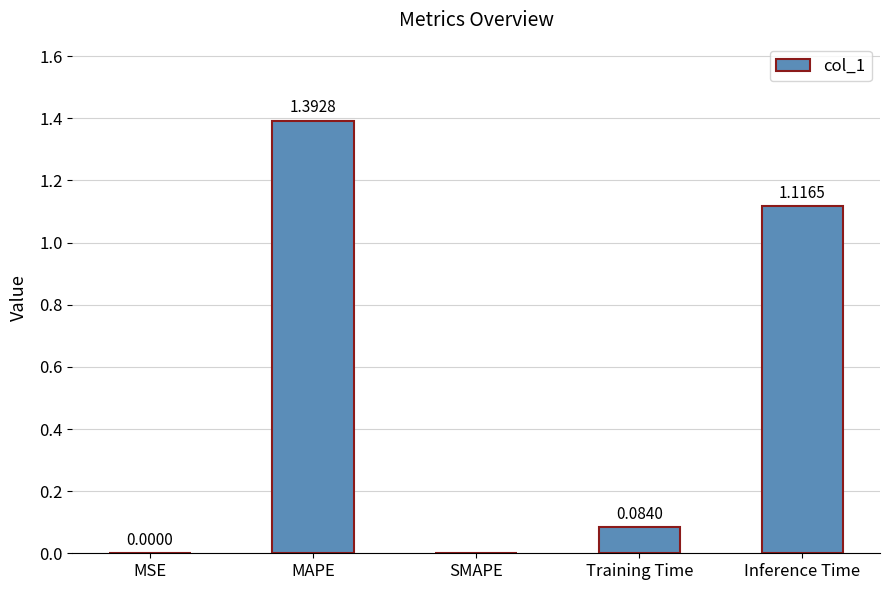

What is the sum of all values?

2.6